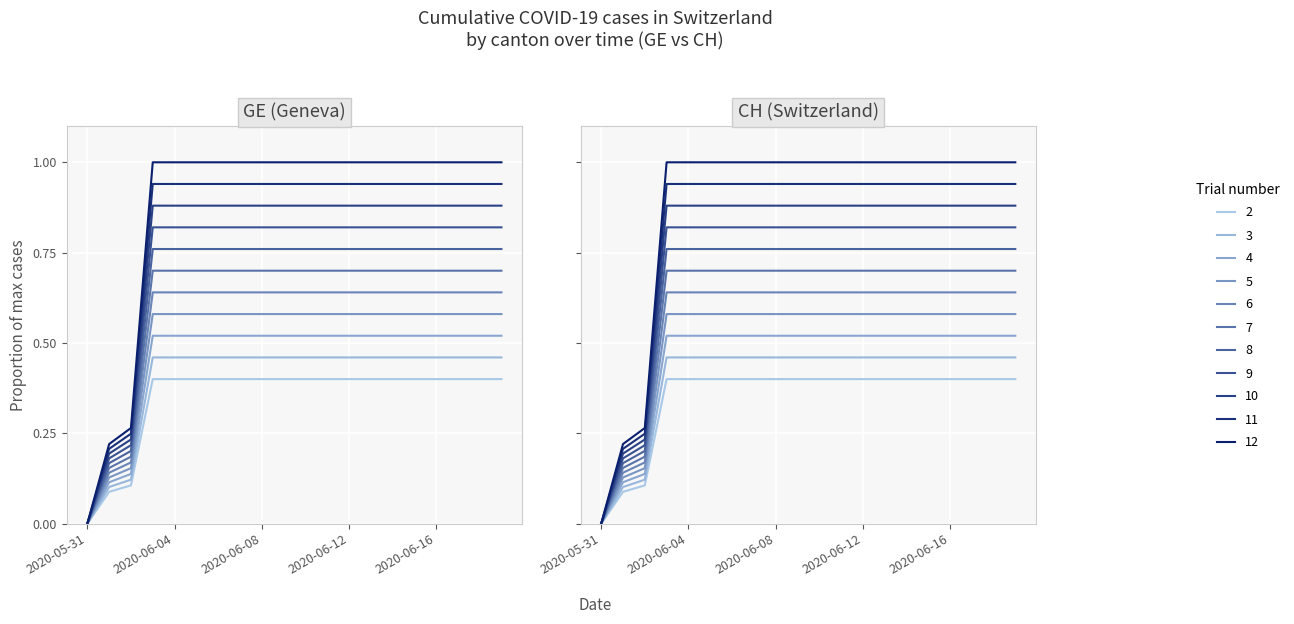

True or false: GE and CH cross at least once.

False